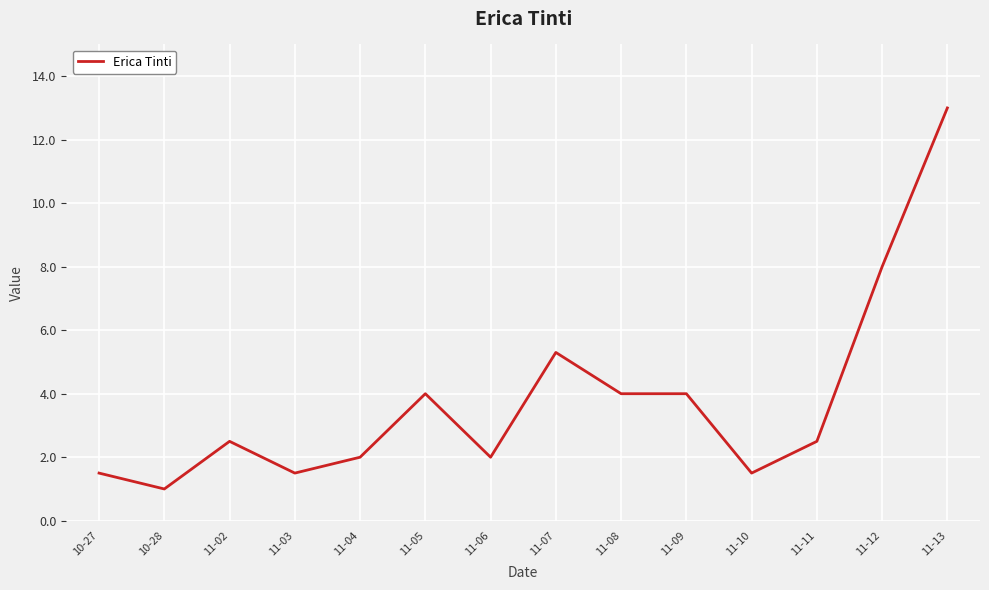

What is the difference between the values at 11-08 and 11-04?

2.0